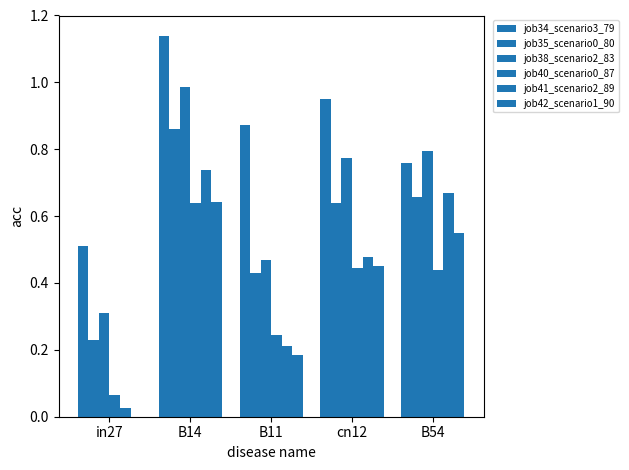

At how many categories does at least one series exceed 0?

5